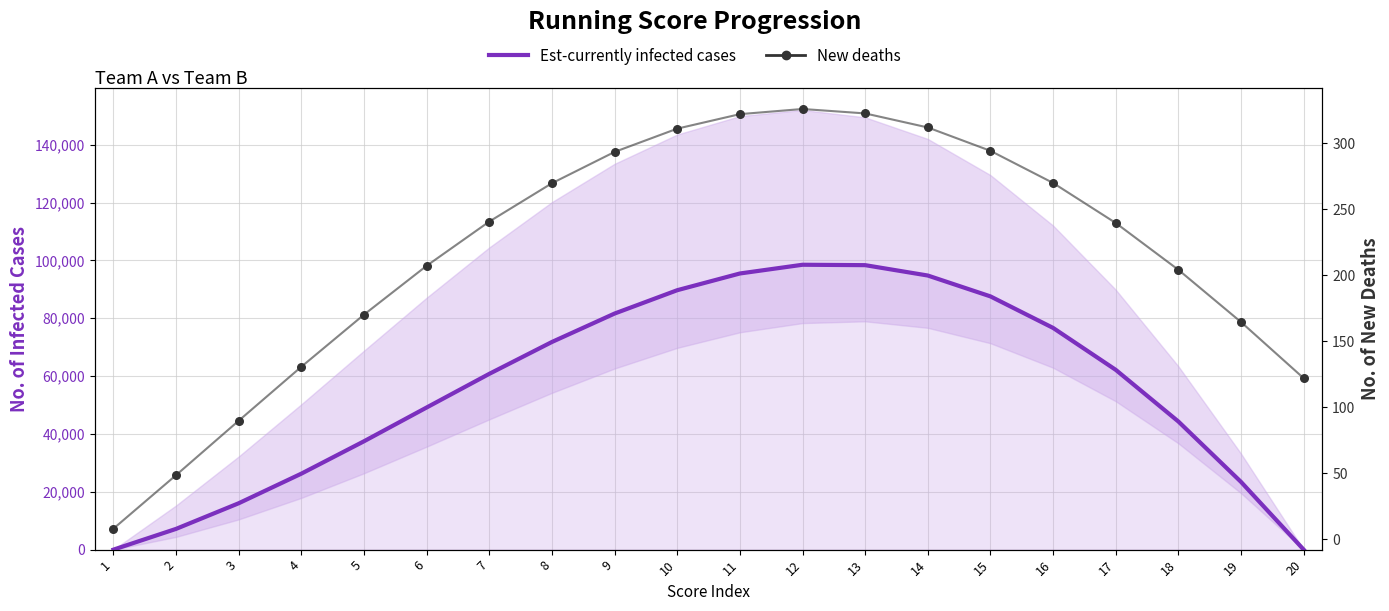

Which series reaches the maximum Y coordinate?

Est-currently infected cases